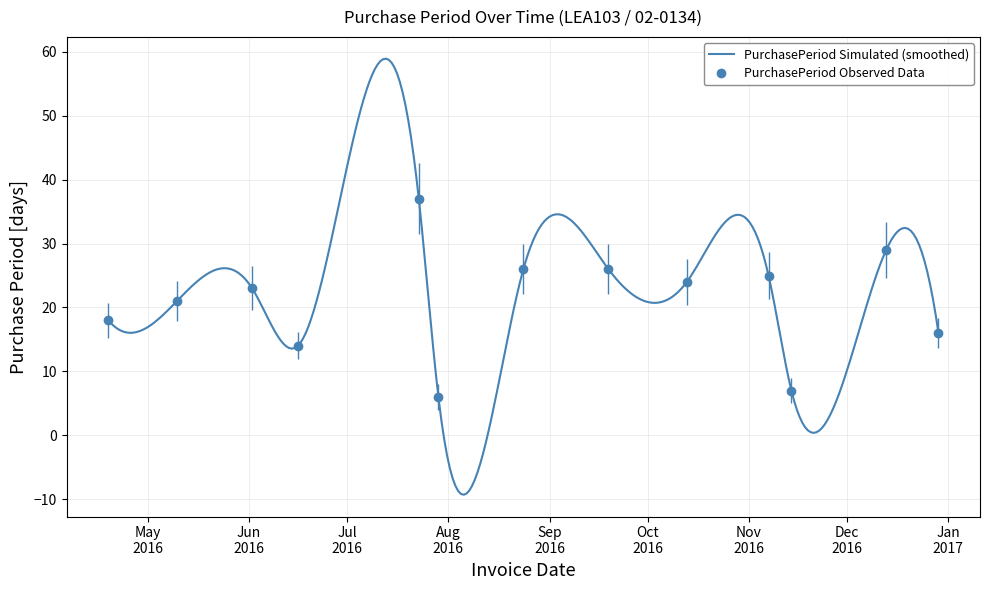

At which label is the value closest to 21?

2016-05-10